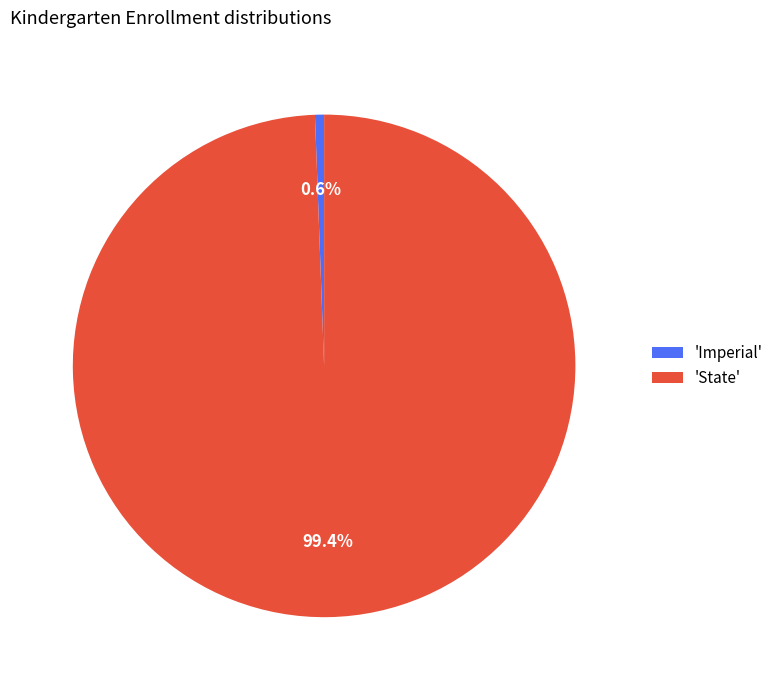

Rank the categories by value from lowest to highest.

'Imperial', 'State'